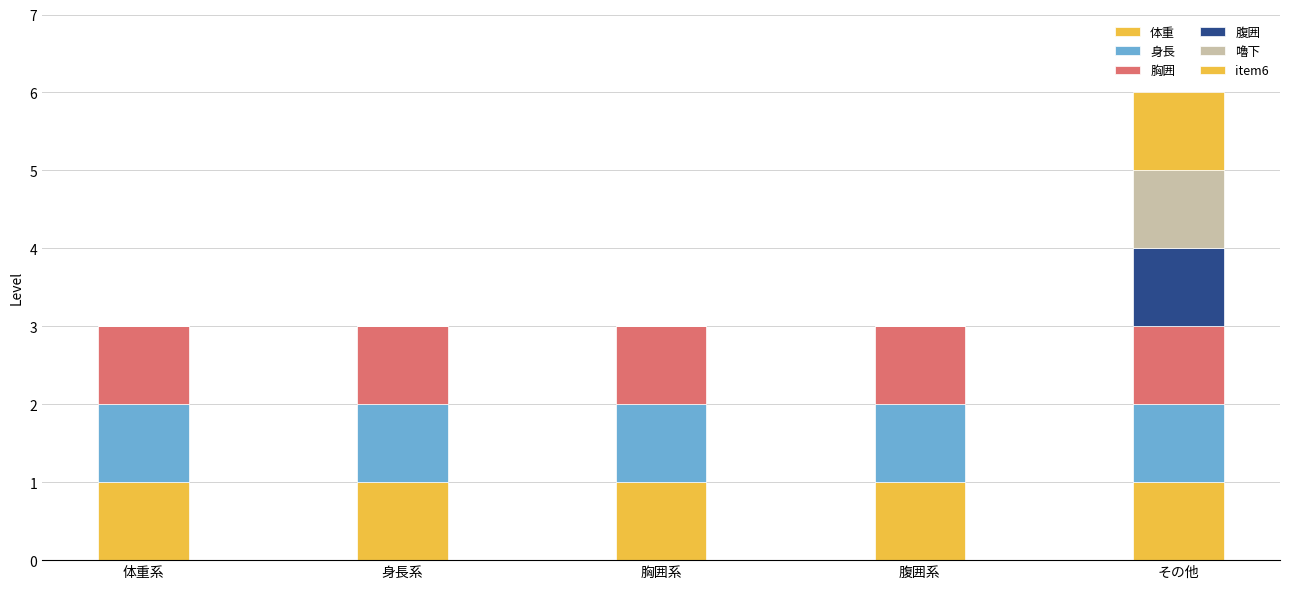

The value of 腹囲 at 体重系 is 0. True or false?

False